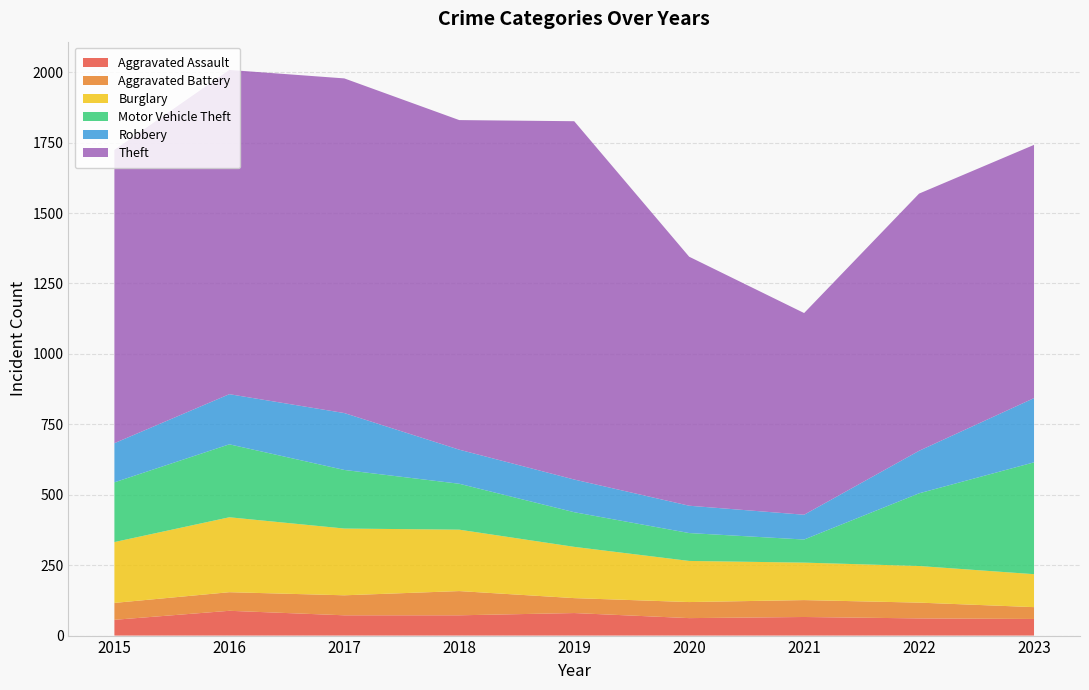

Reading left to right, transcribe all the data shown in this chart.

Aggravated Assault: 56	88	72	72	80	62	66	61	59
Aggravated Battery: 60	66	71	86	53	57	60	56	42
Burglary: 216	266	237	218	182	146	133	130	117
Motor Vehicle Theft: 212	259	208	163	123	99	82	258	397
Robbery: 139	178	202	121	116	97	88	151	228
Theft: 1041	1151	1188	1170	1272	884	716	913	899